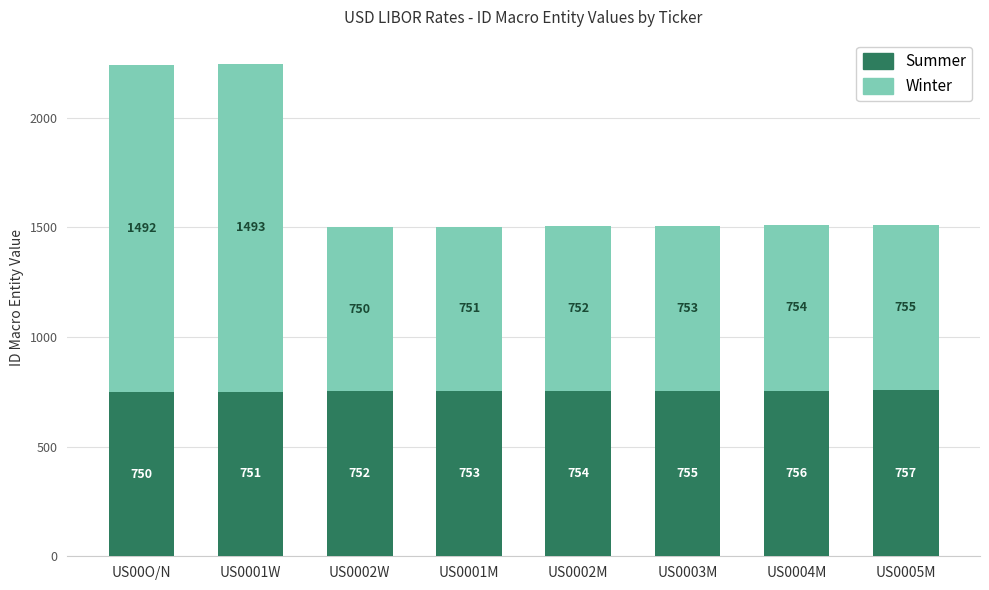

The Summer series shows 750 at US00O/N. True or false?

True